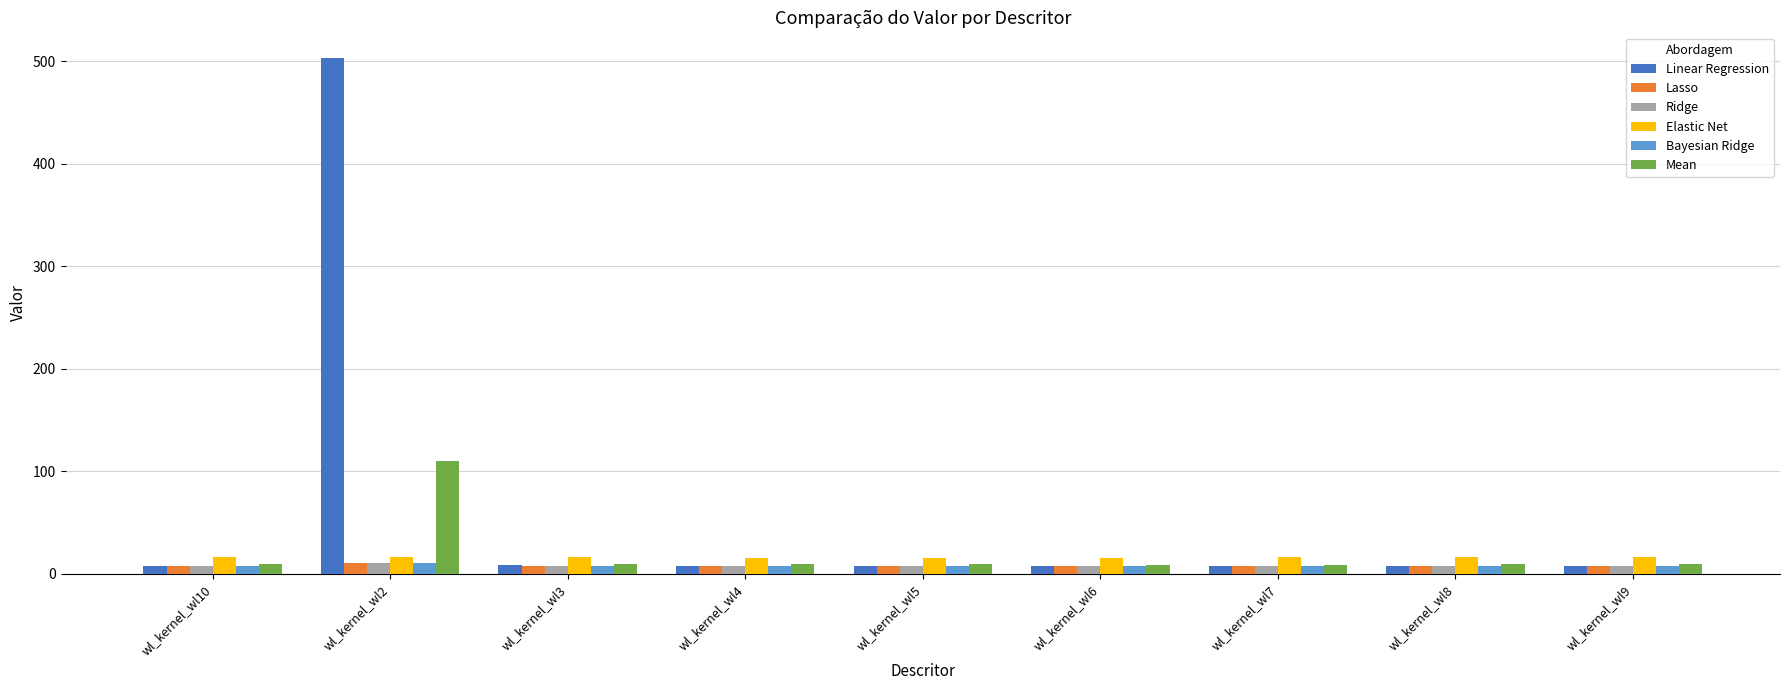

At which category is the sum across all series the highest?

wl_kernel_wl2